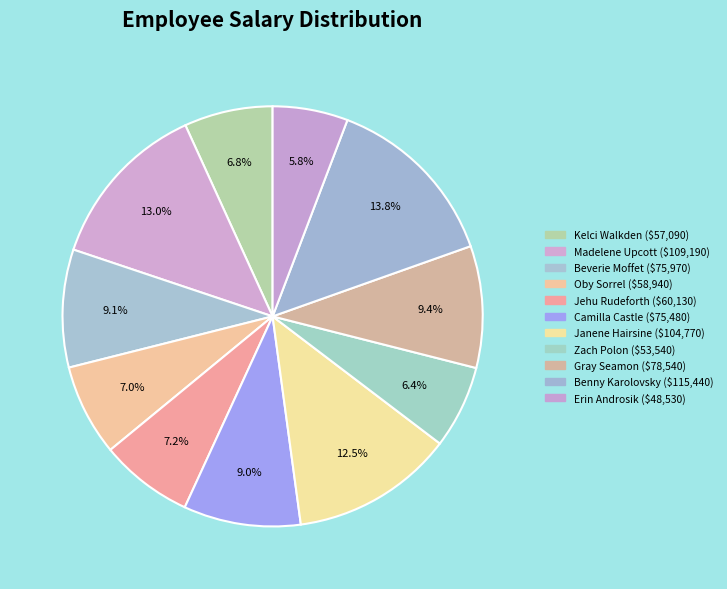

Count the number of slices in the pie.

11